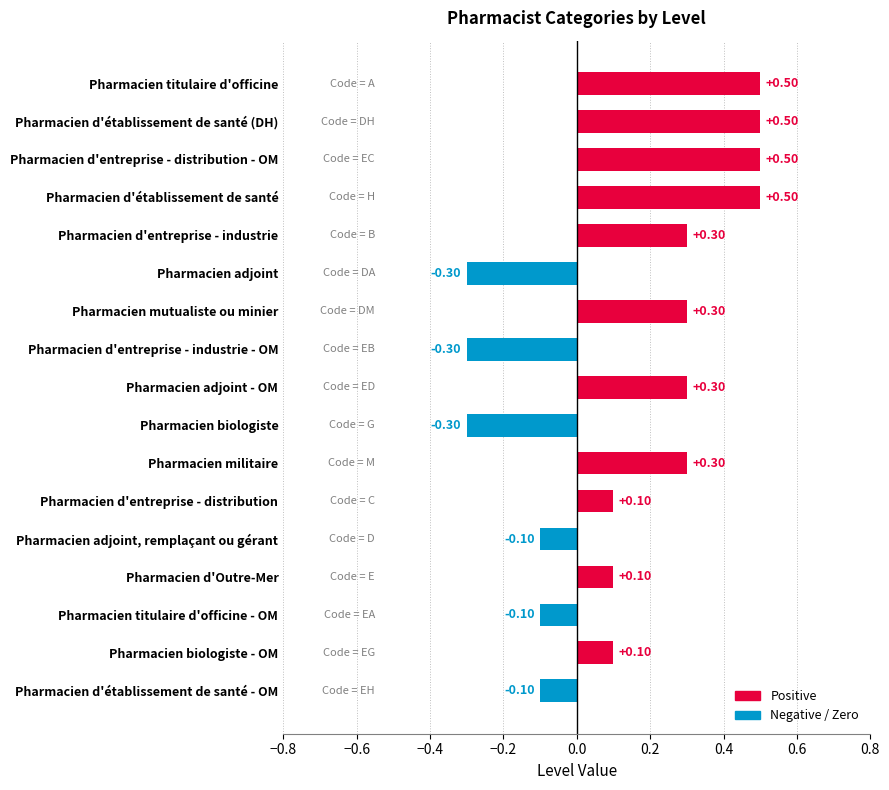

What is the label of the 12th bar from the bottom?

Pharmacien adjoint